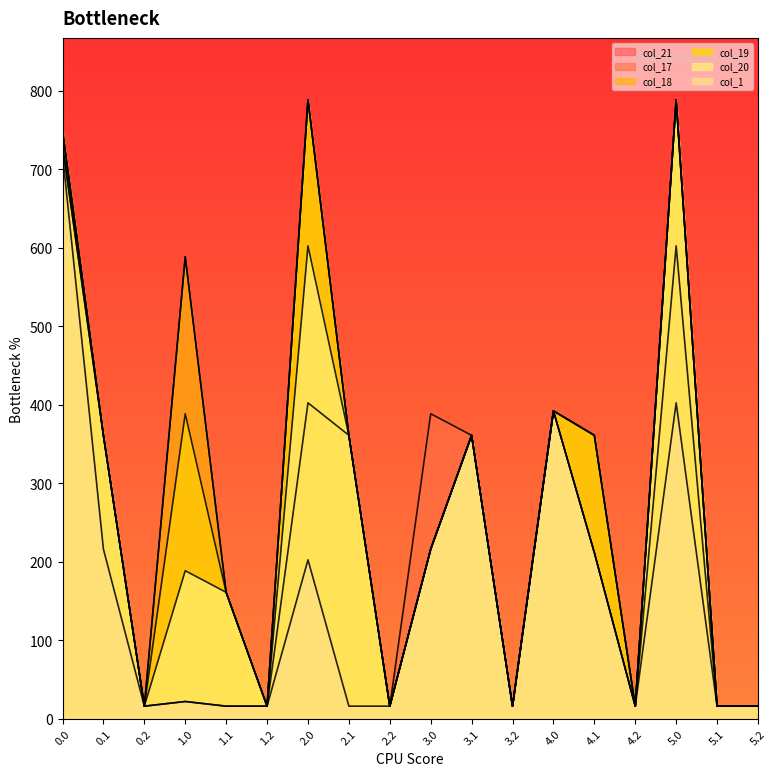

True or false: col_1 and col_19 intersect in this chart.

False